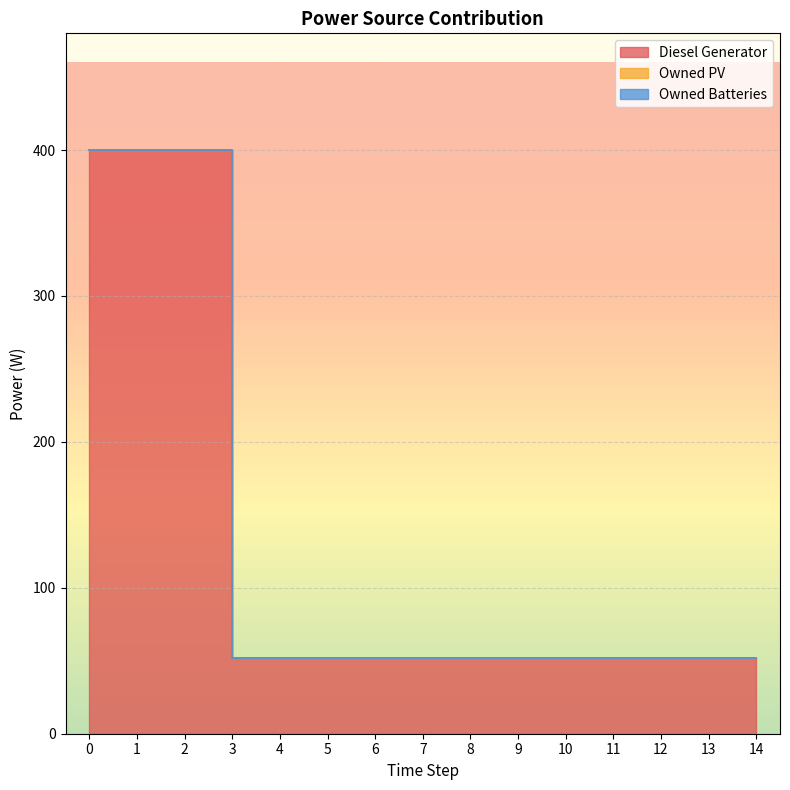

True or false: Owned Batteries and Diesel Generator cross at least once.

False